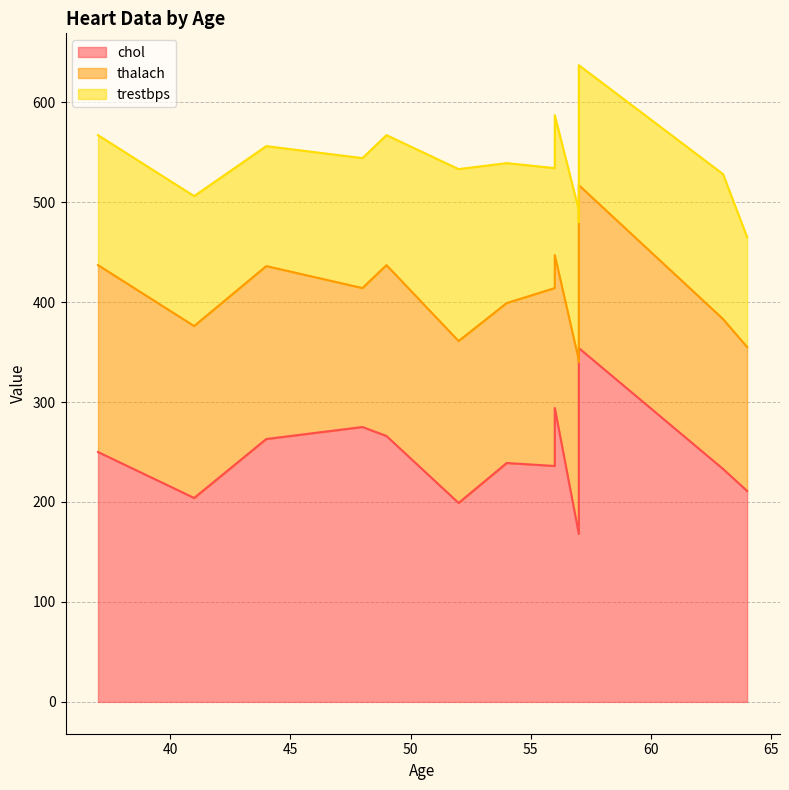

Where is the first local maximum for chol?

37